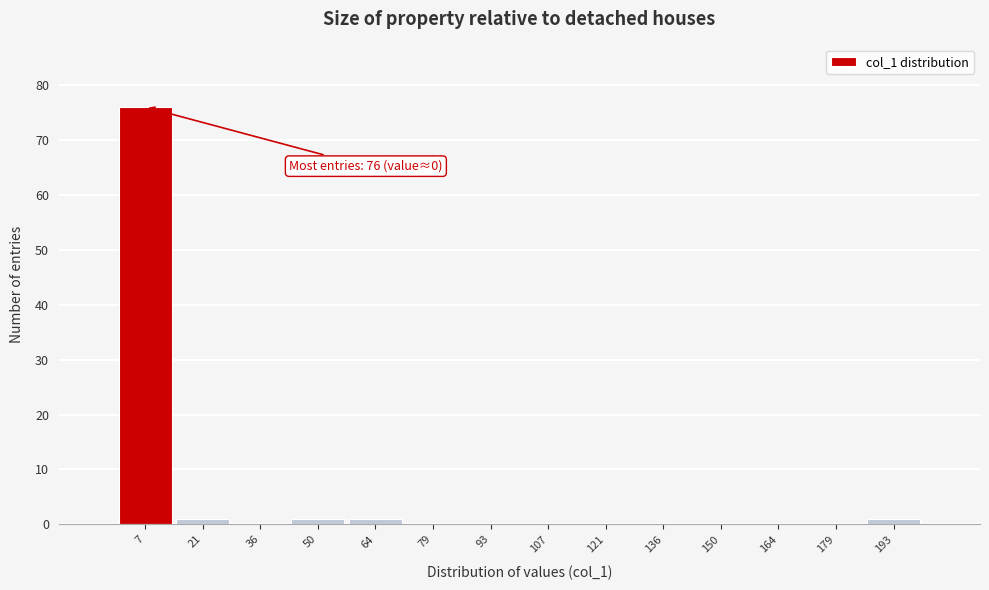

Which range on the x-axis has the tallest bar?

0 to 14